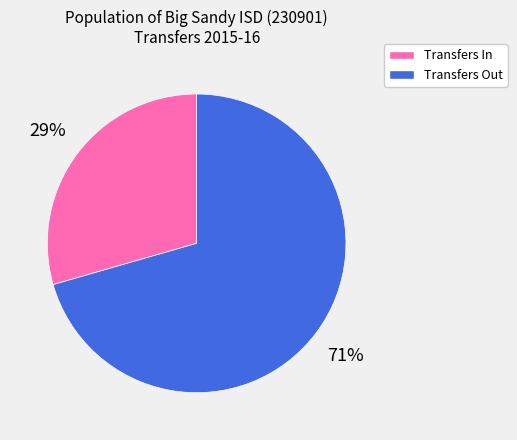

Do Transfers Out and Transfers In together represent more than half of the pie?

Yes